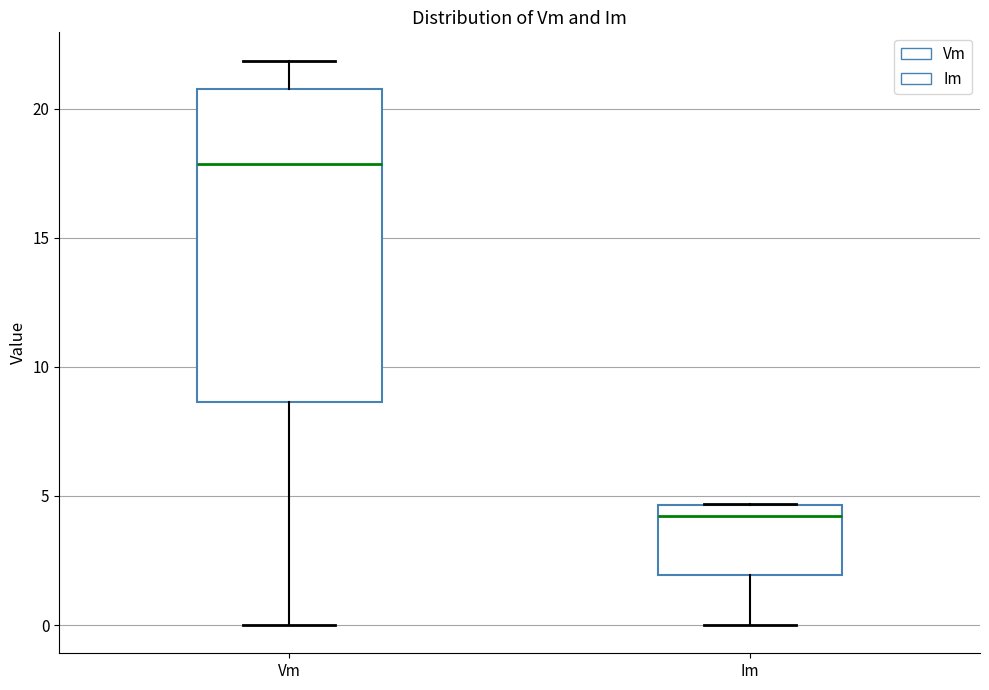

Reading left to right, transcribe this box plot: for each box, give where its median line is, the range the box spans, and where its two whiskers end, as read against the y-axis. The values are not printed on the chart, so give them approximately, as read against the axis.

Vm: median 18.0, box 8.5 to 20.5, whiskers 0.0 to 22.0
Im: median 4.0, box 2.0 to 4.5, whiskers 0.0 to 4.5